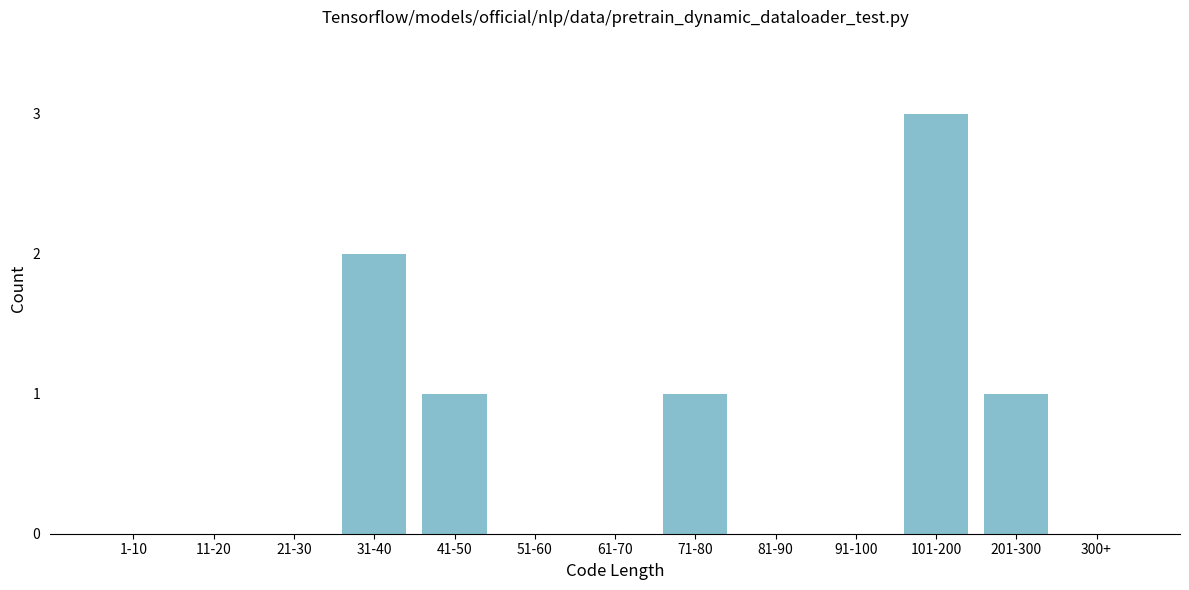

Reading right to left, what are all the values shown in this chart?

300+=0	201-300=1	101-200=3	91-100=0	81-90=0	71-80=1	61-70=0	51-60=0	41-50=1	31-40=2	21-30=0	11-20=0	1-10=0